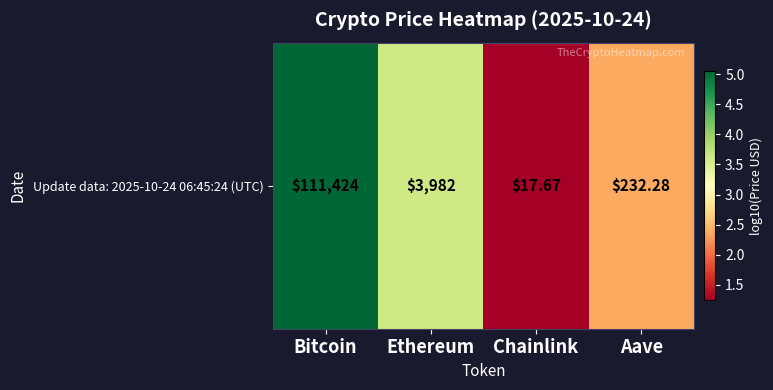

Count the number of categories in the chart.

4